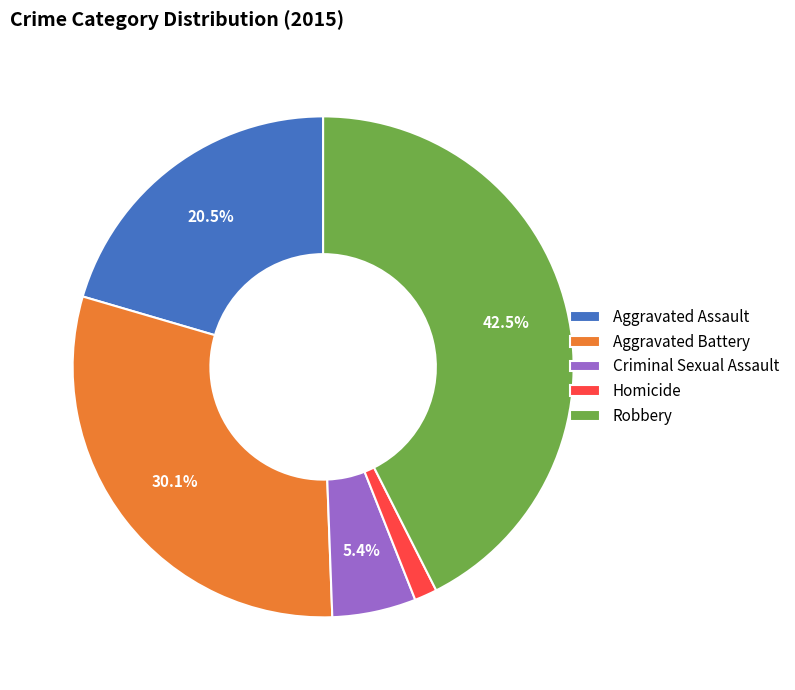

Combined, do Criminal Sexual Assault and Homicide account for over 50%?

No